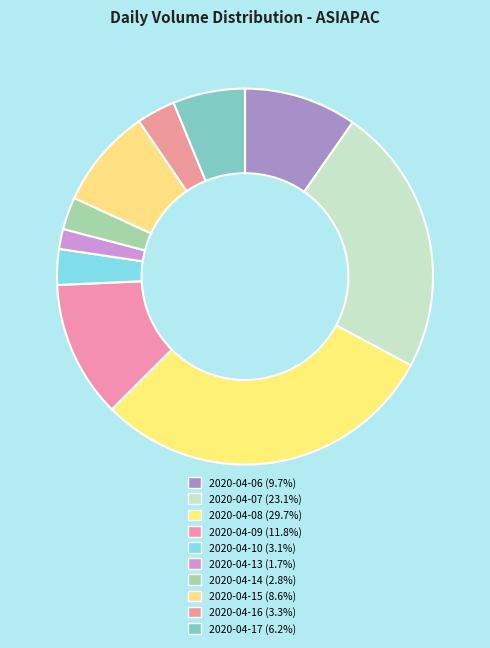

How many segments does this pie chart have?

10